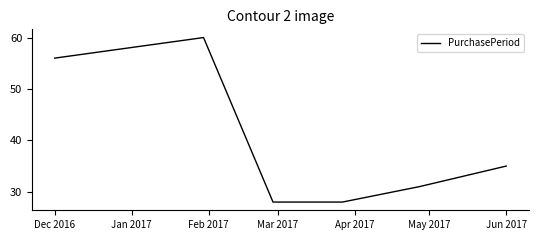

What is the difference between the maximum and minimum values?

32